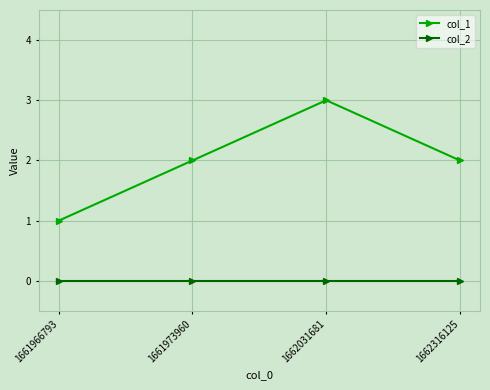

Is this an area chart (filled region under the line)?

No